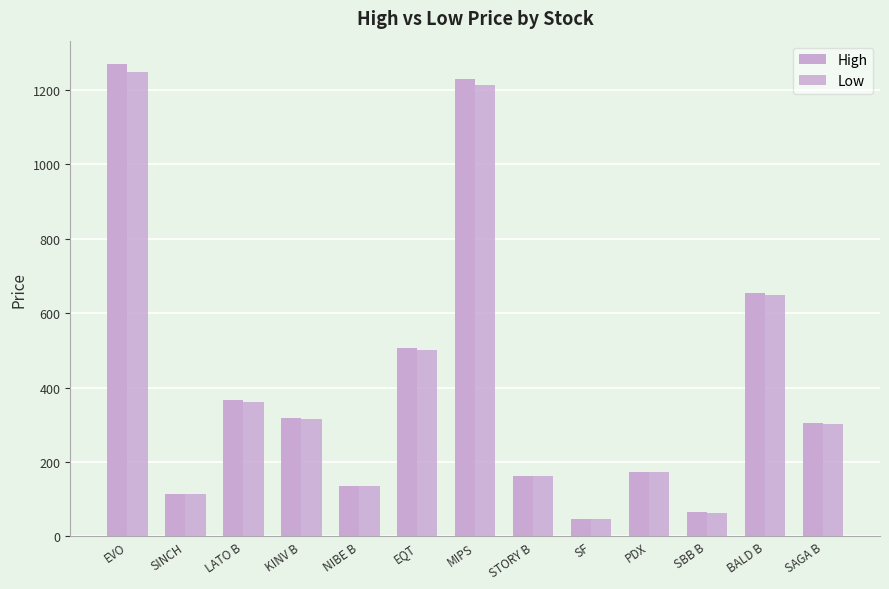

Does the chart contain stacked bars?

No